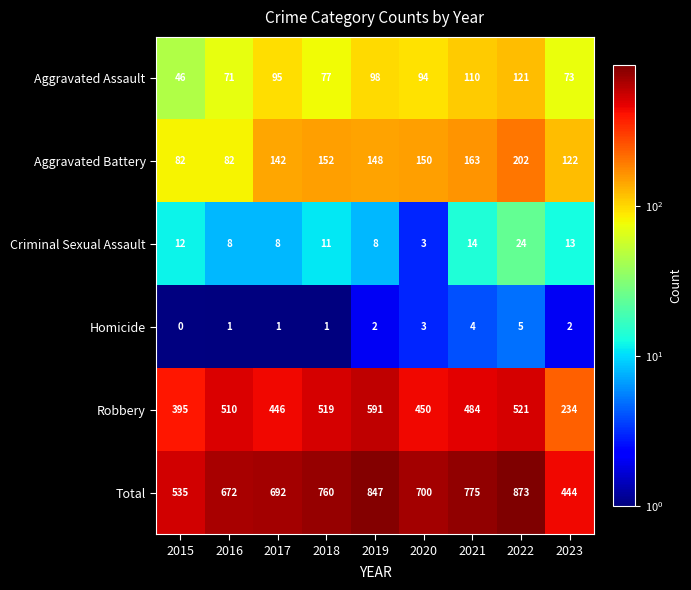

Is it true that Robbery equals 450 at 2020?

True